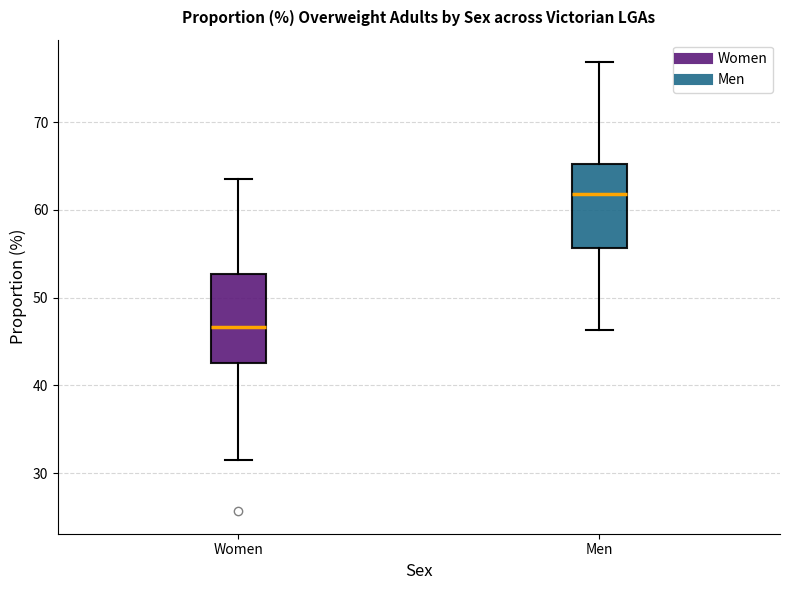

Which box has the highest median line?

Men